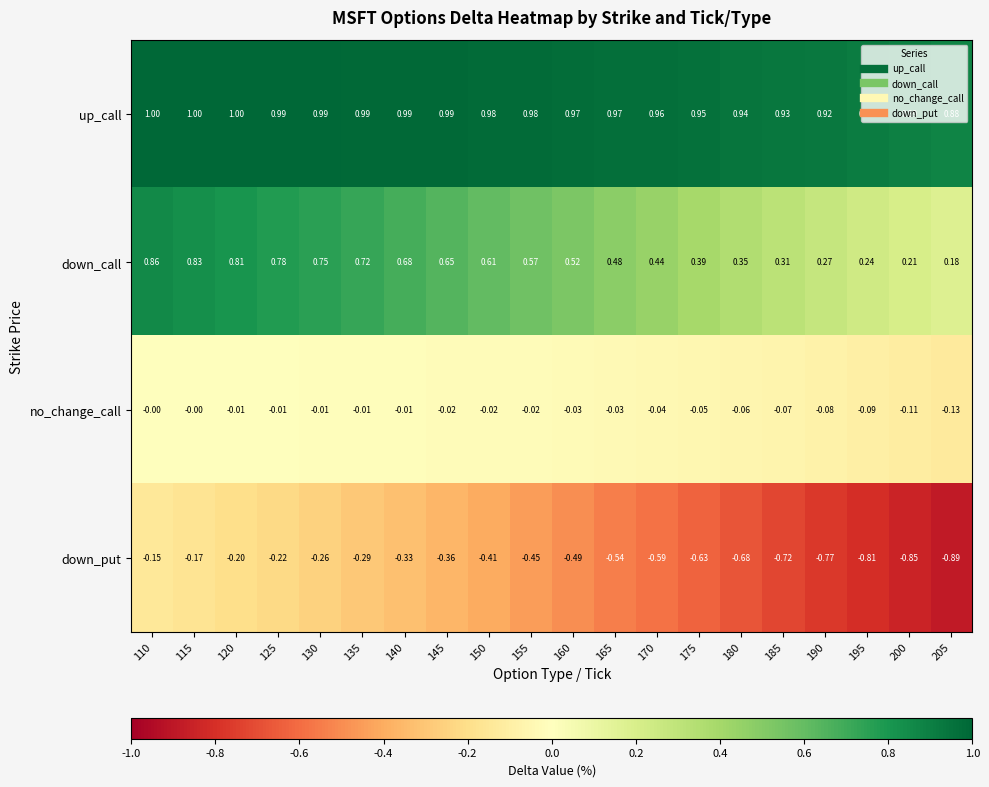

Which series has the largest range (max minus min)?

down_put